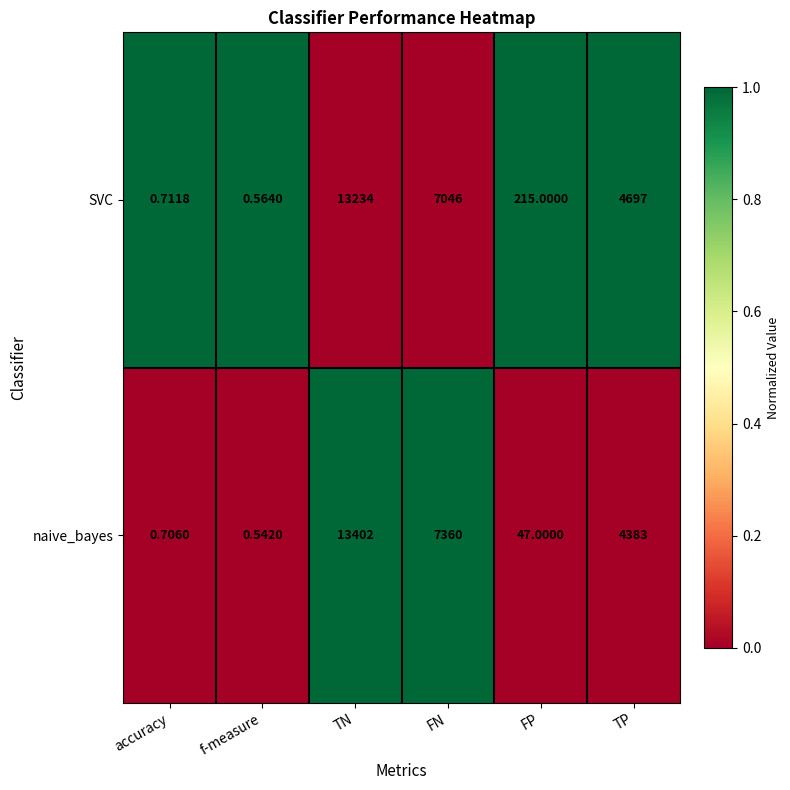

At which label does naive_bayes reach its minimum?

f-measure